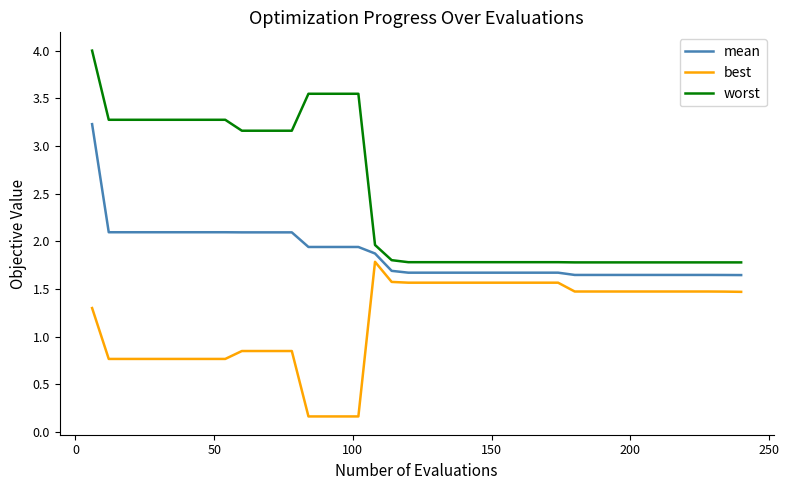

What is the minimum value shown in the chart?

0.2